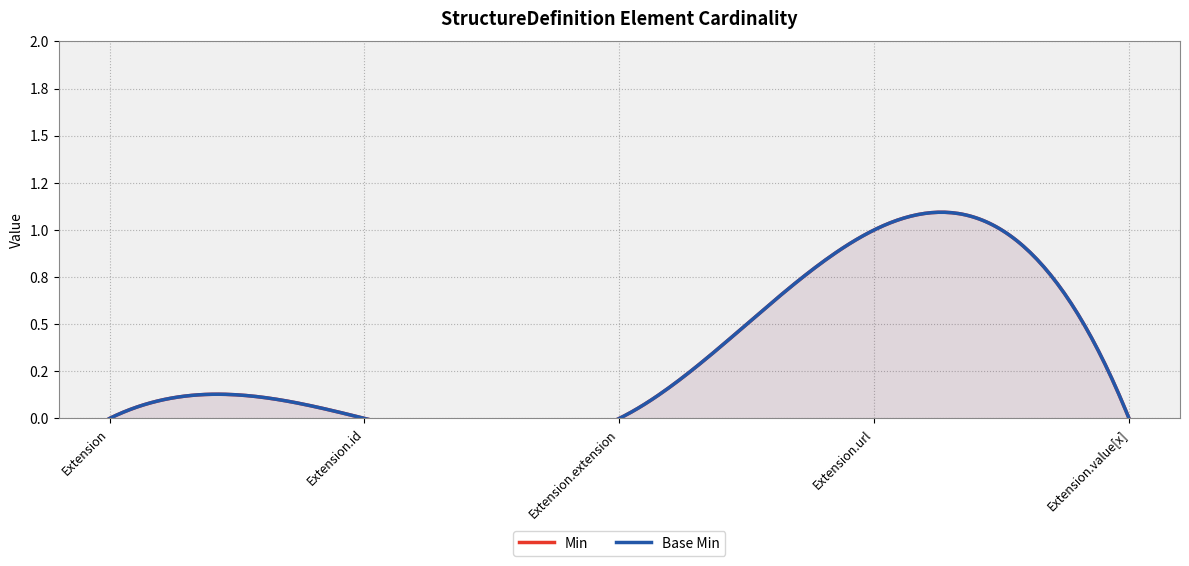

True or false: Min and Base Min intersect in this chart.

False